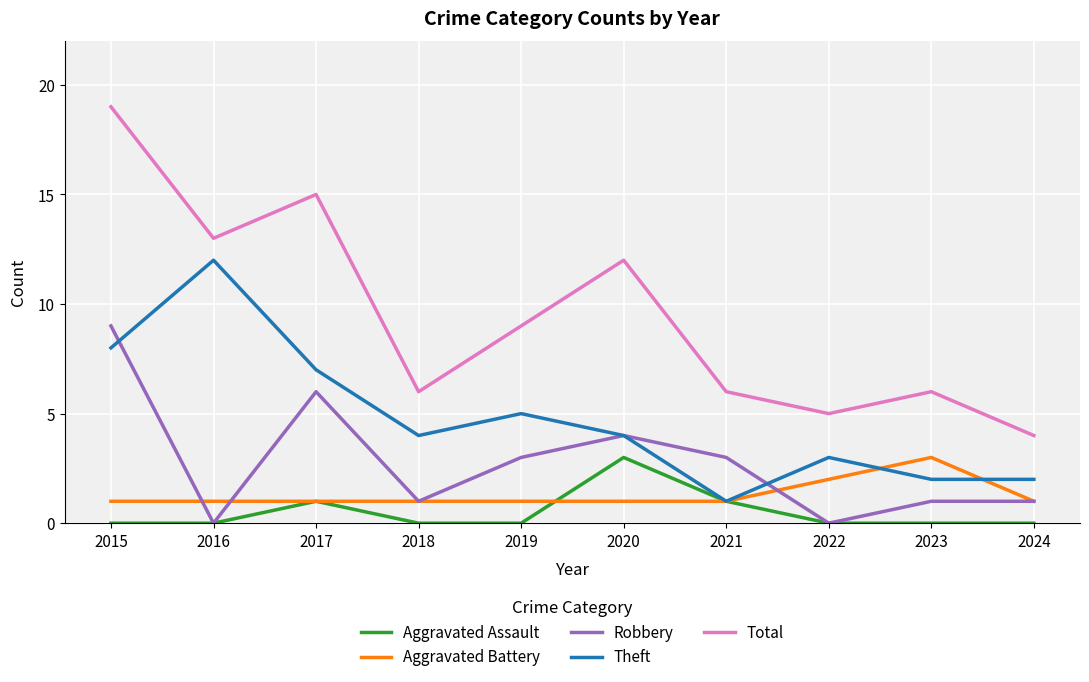

What is the total value across all series at 2015?

37